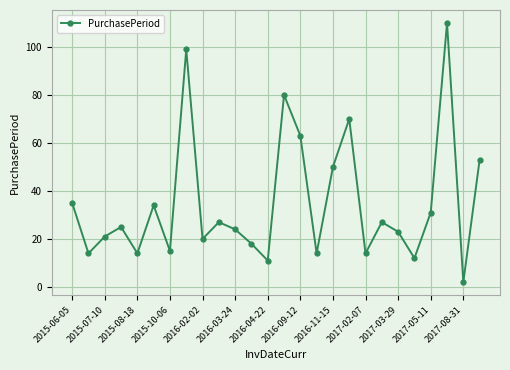

What is the maximum value shown in the chart?

110